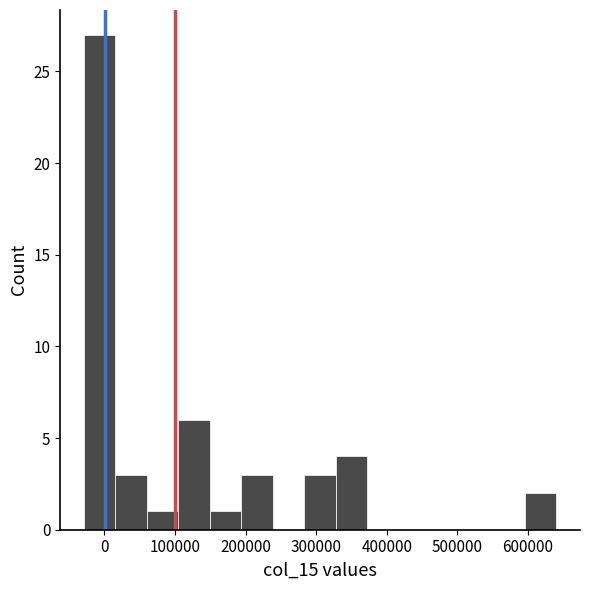

Over which range of the x-axis is the bar tallest?

-30000 to 20000